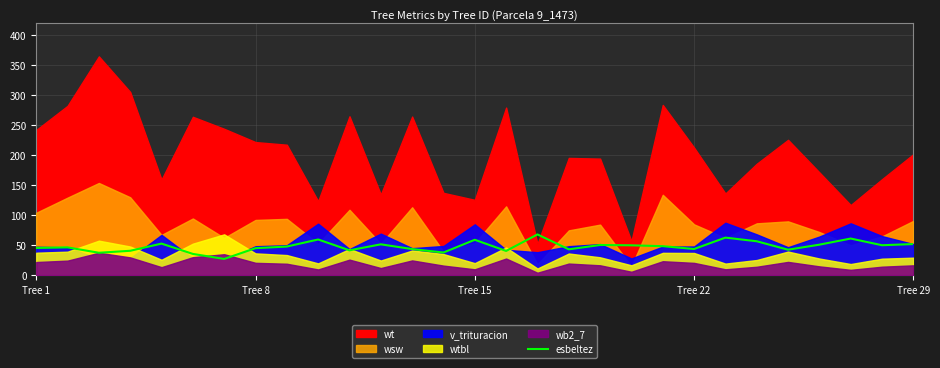

Reading left to right, transcribe all the data shown in this chart.

45.4	46.4	37.4	40.7	52.7	35.5	27.1	45.0	47.8	59.6	41.5	51.5	43.6	37.8	59.1	40.4	68.0	43.1	50.4	49.8	48.4	43.7	62.7	56.6	42.5	50.9	61.1	50.0	51.9